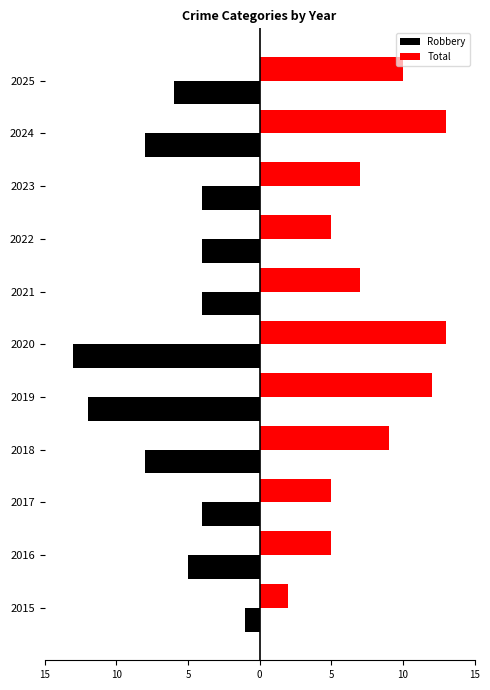

Reading left to right, extract all data points from this chart.

Robbery: -1	-5	-4	-8	-12	-13	-4	-4	-4	-8	-6
Total: 2	5	5	9	12	13	7	5	7	13	10